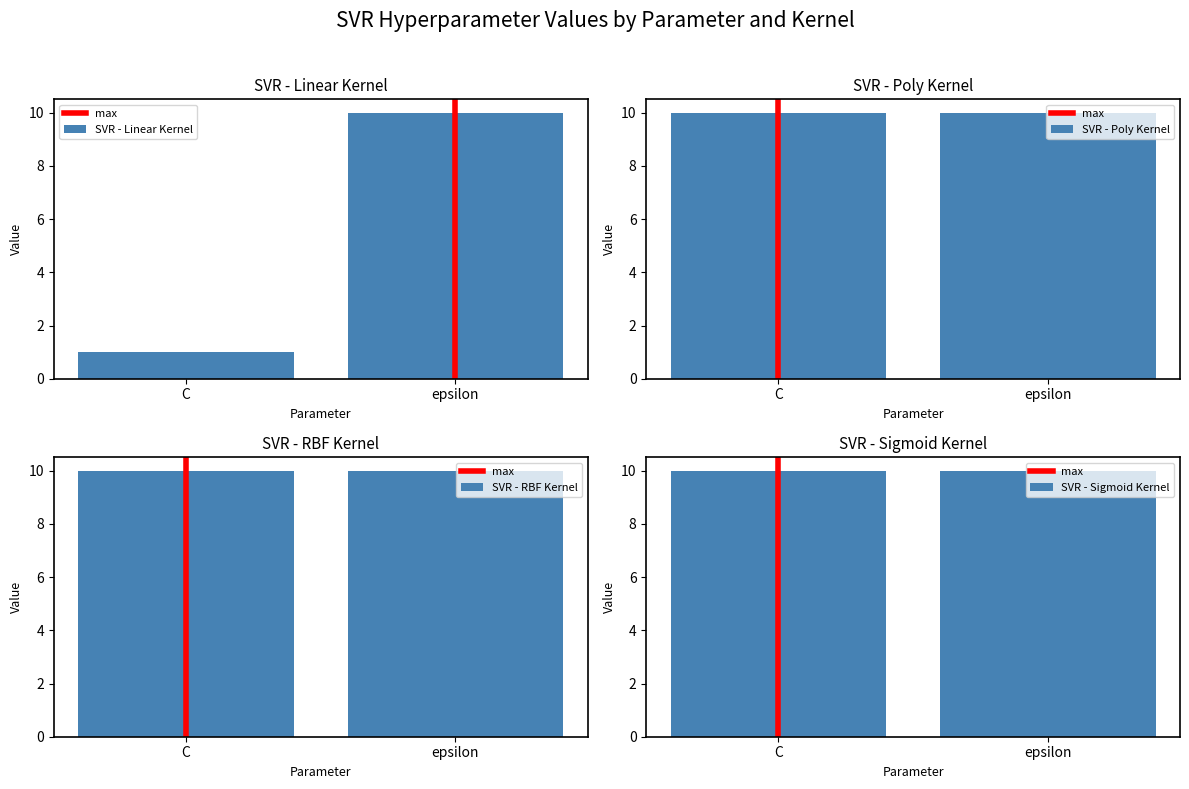

Between C and epsilon, which series saw the biggest shift?

SVR - Linear Kernel